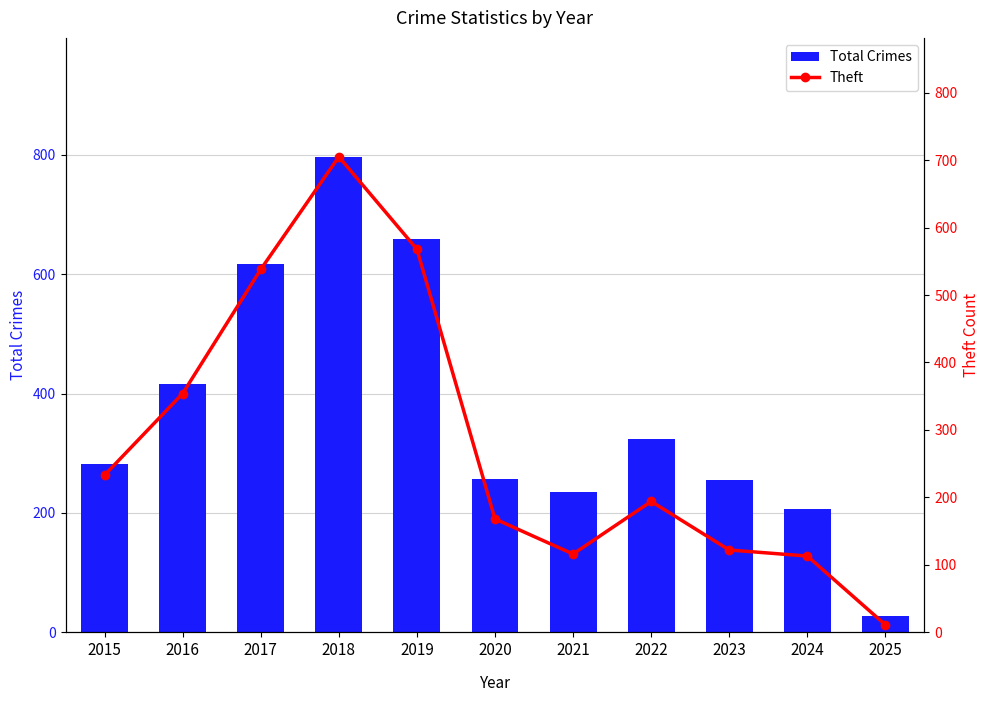

Is it true that Total Crimes equals 416 at 2016?

True